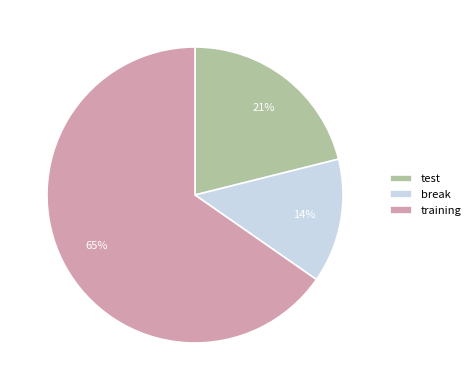

Is the sum of test and break greater than half?

No